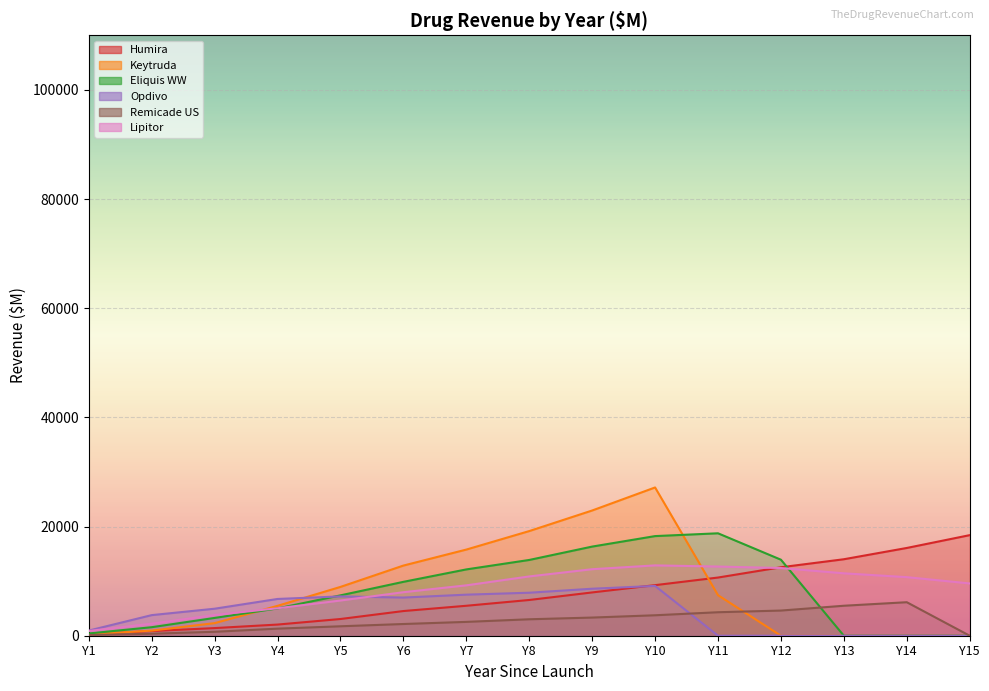

How many intersections are there between Opdivo and Humira?

1